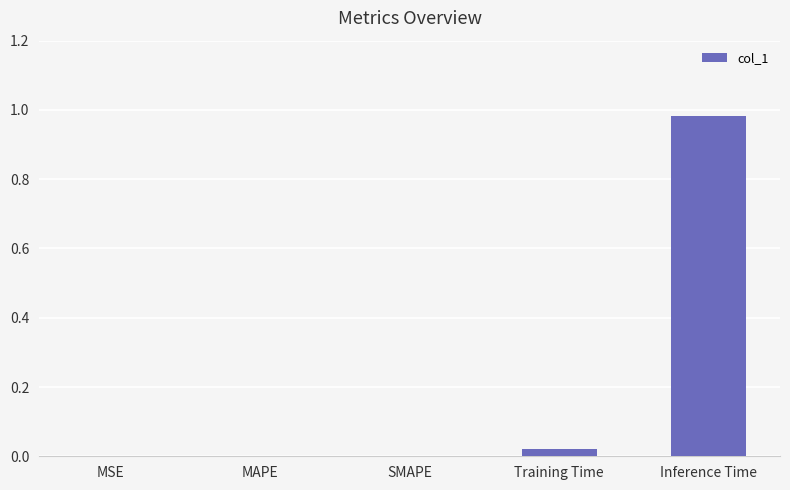

Is it true that the value at SMAPE is 0.0?

True